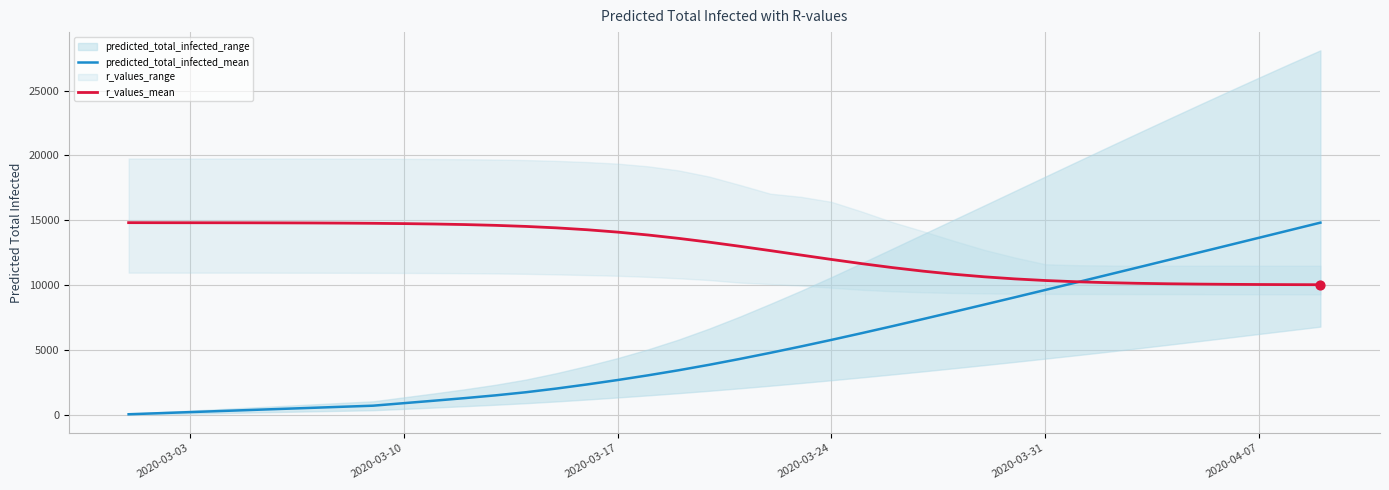

Which series contains the lowest Y value?

predicted_total_infected_mean